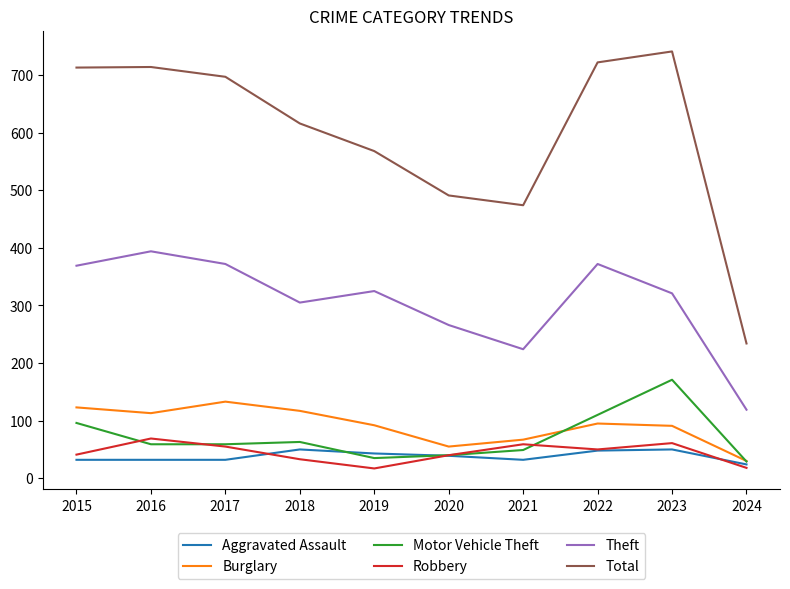

At which category does Burglary reach its first local peak?

2017